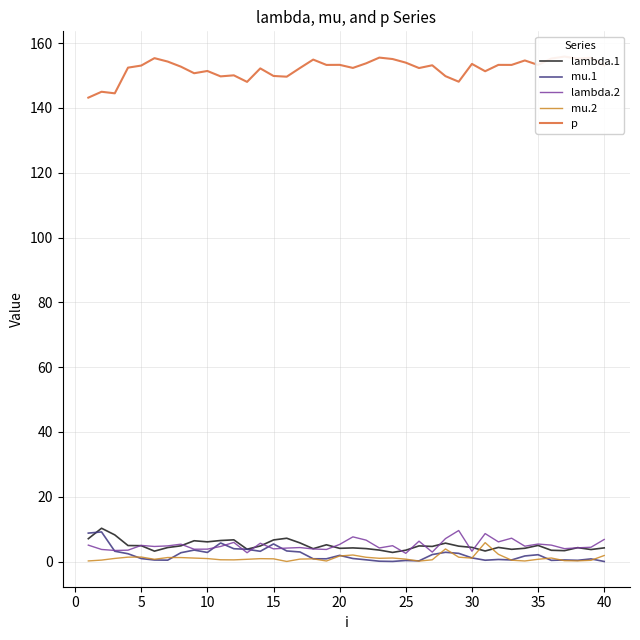

What value does the lambda.2 series have at 35?

5.4